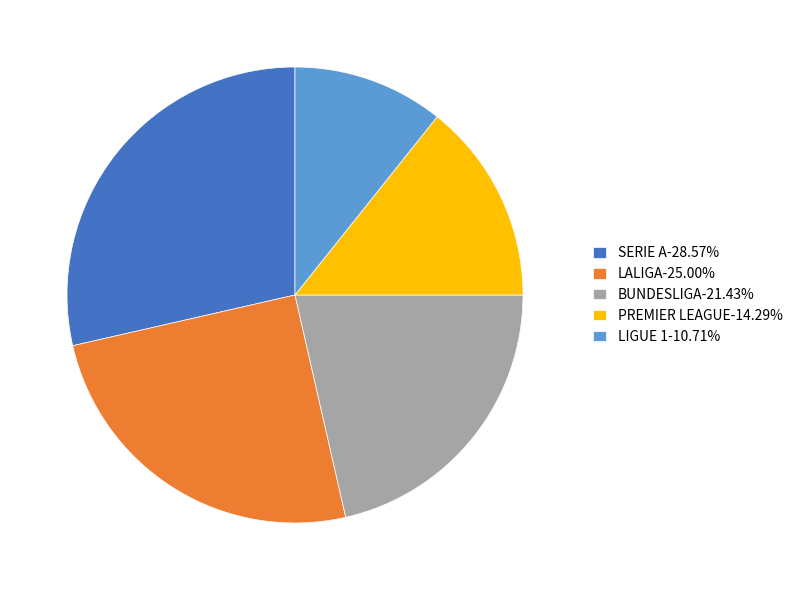

What is the ratio of the value at LIGUE 1-10.71% to the value at SERIE A-28.57%?

0.4